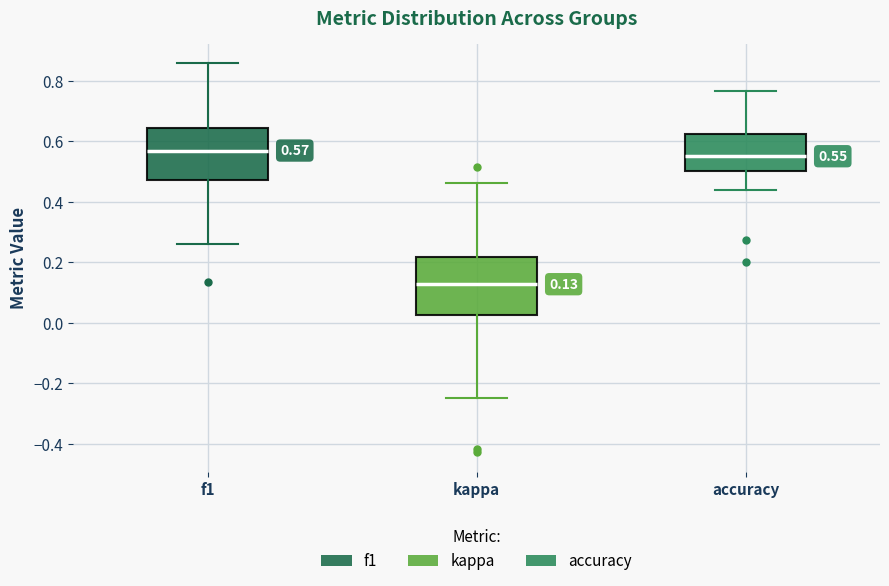

Comparing the boxes themselves (not the whiskers), which one is the tallest?

kappa